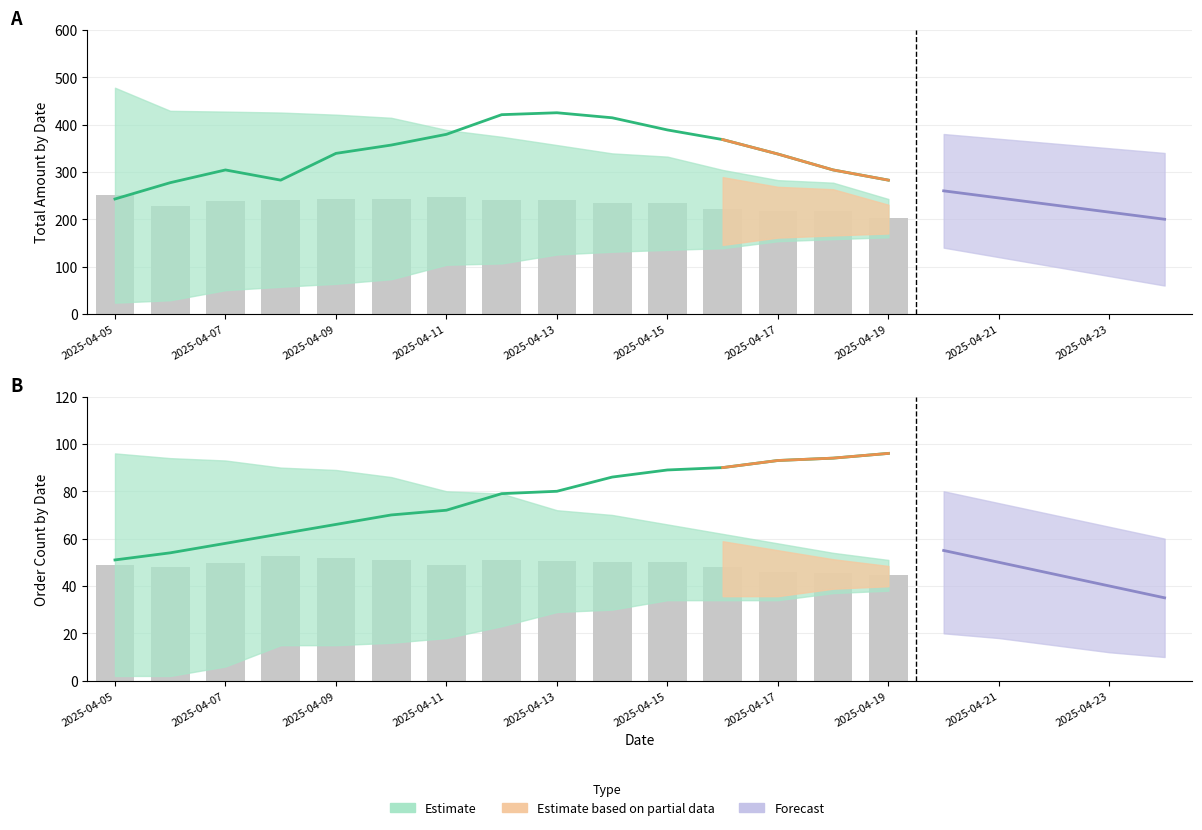

List the series in order of their peak value, highest first.

total_amount_upper, total_amount_mean, total_amount_lower, order_num_mean, order_num_upper, order_num_lower